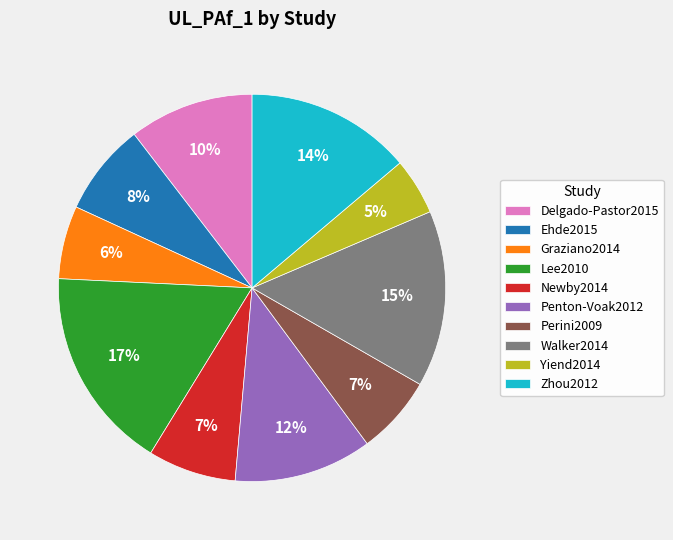

Does Graziano2014 represent more than half of the total?

No